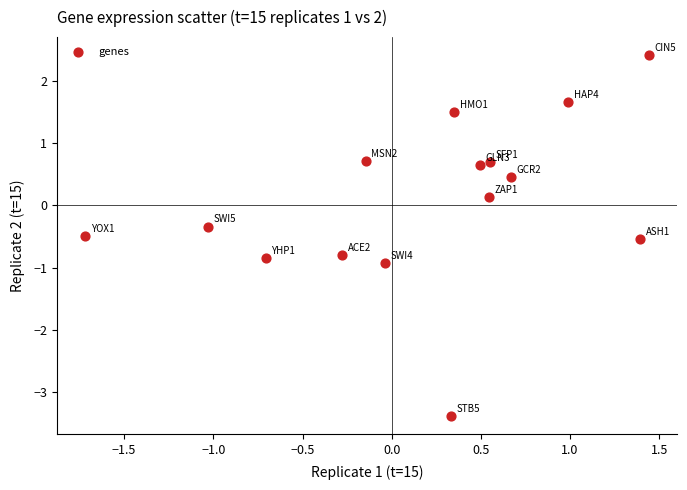

What is the range of Y values (max minus min)?

5.8